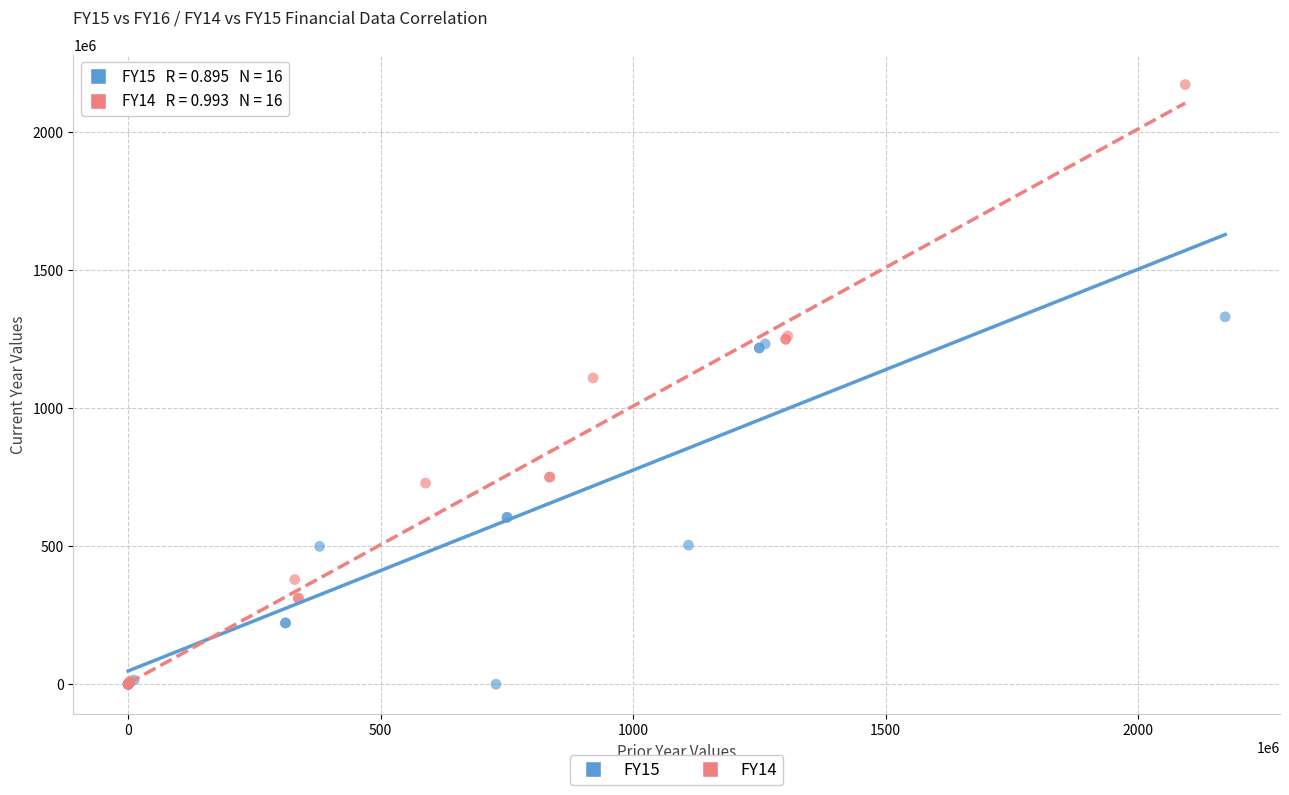

Which series has the widest spread of Y values?

FY14